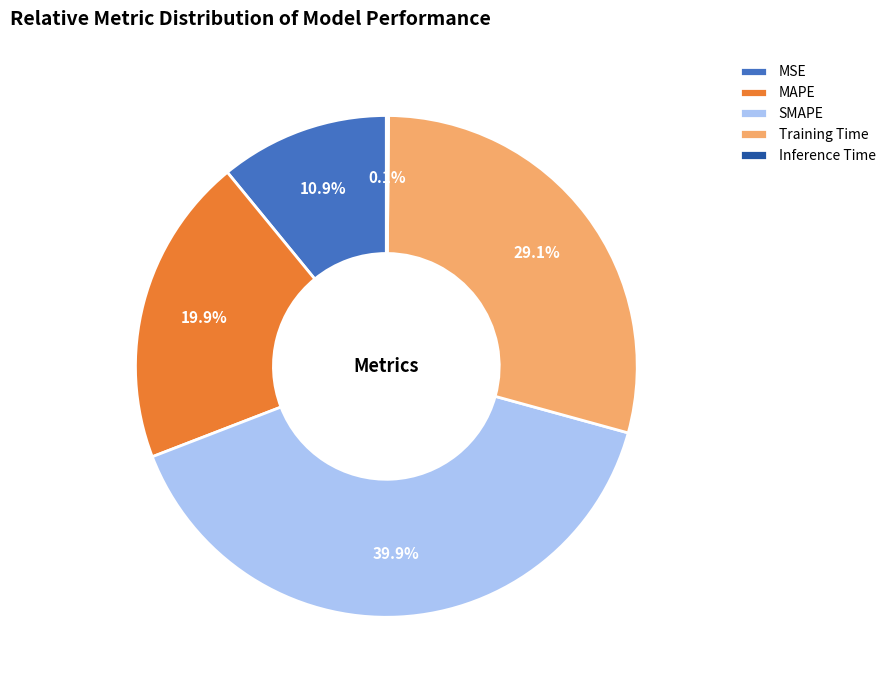

Does Training Time represent more than half of the total?

No